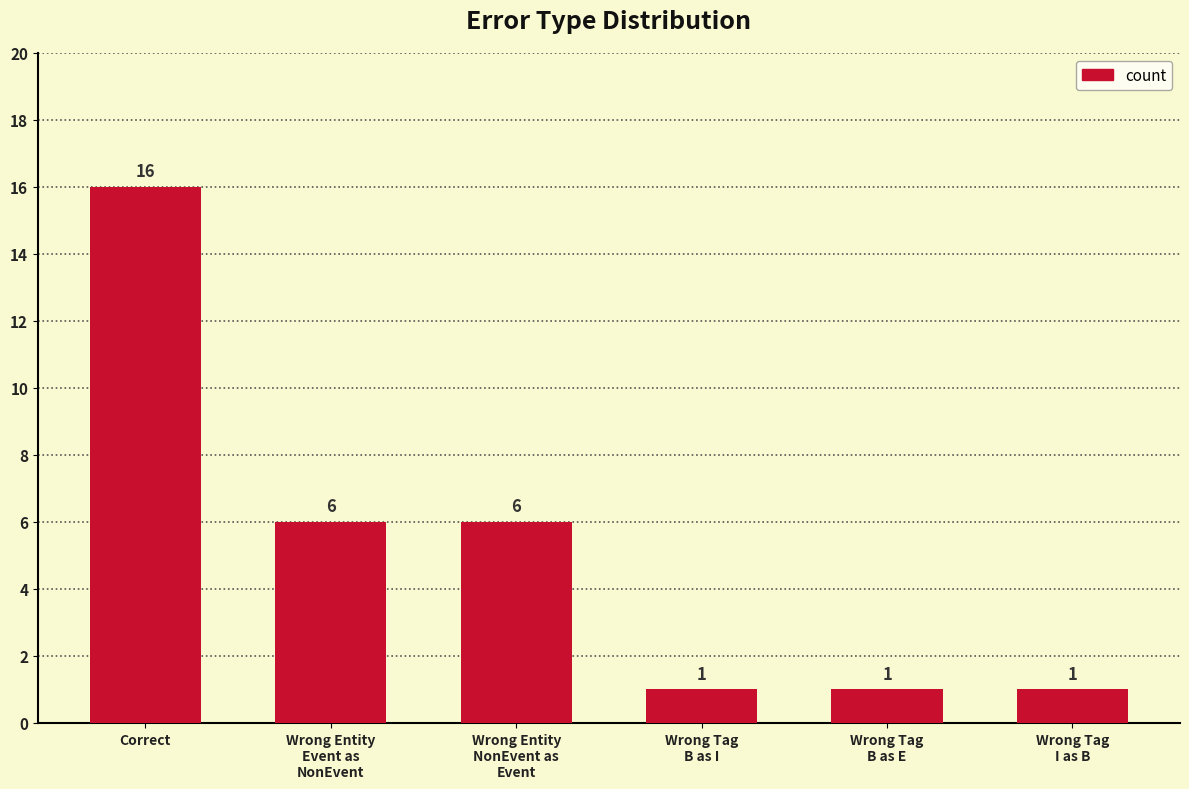

True or false: the data shows 1 at Wrong Tag
B as E.

True